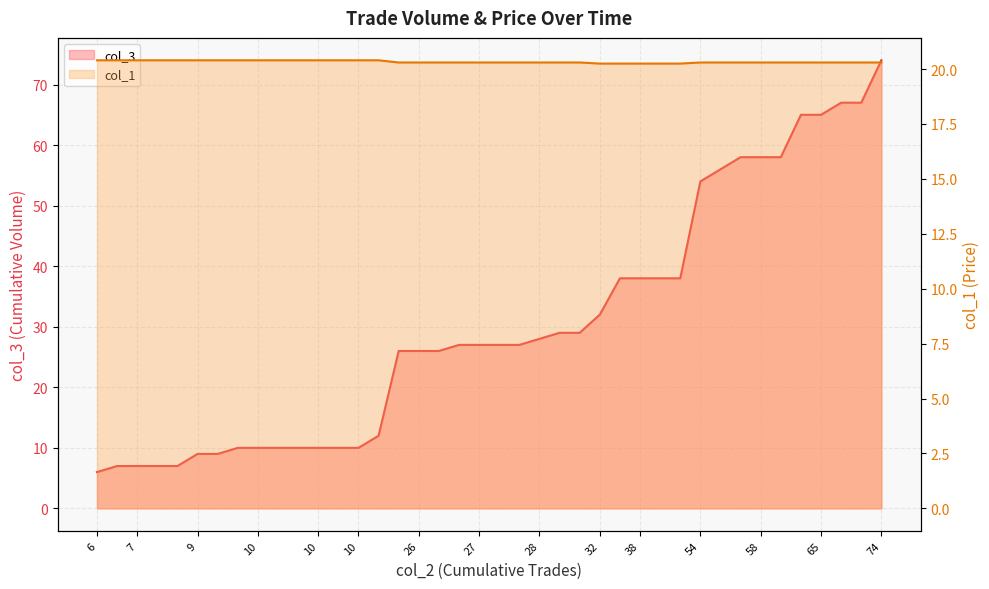

Read the col_1 value at 65.

20.3